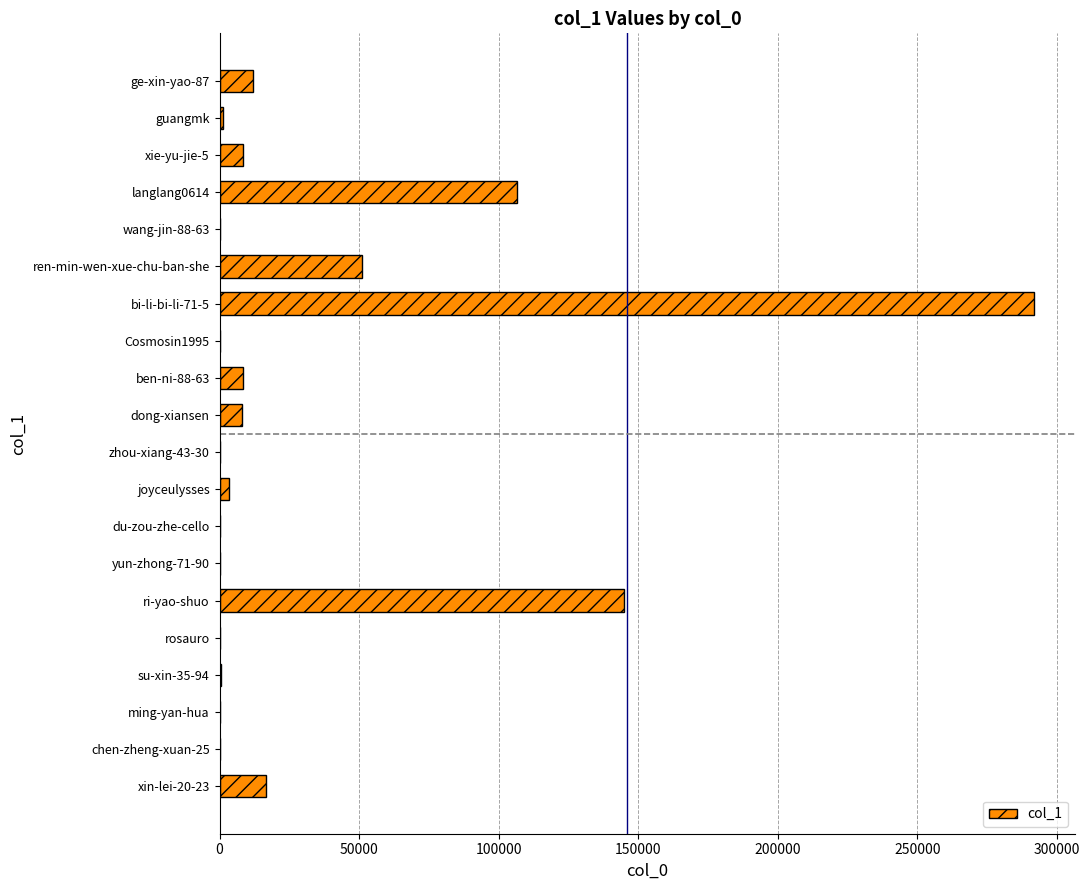

What is the maximum value shown in the chart?

291986